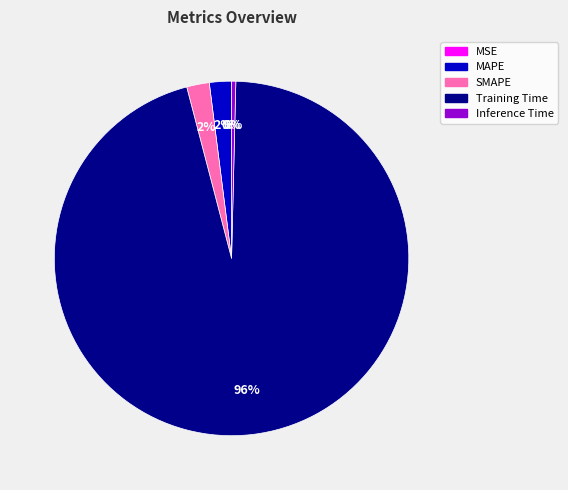

Is it true that Inference Time is 0% of the pie?

True